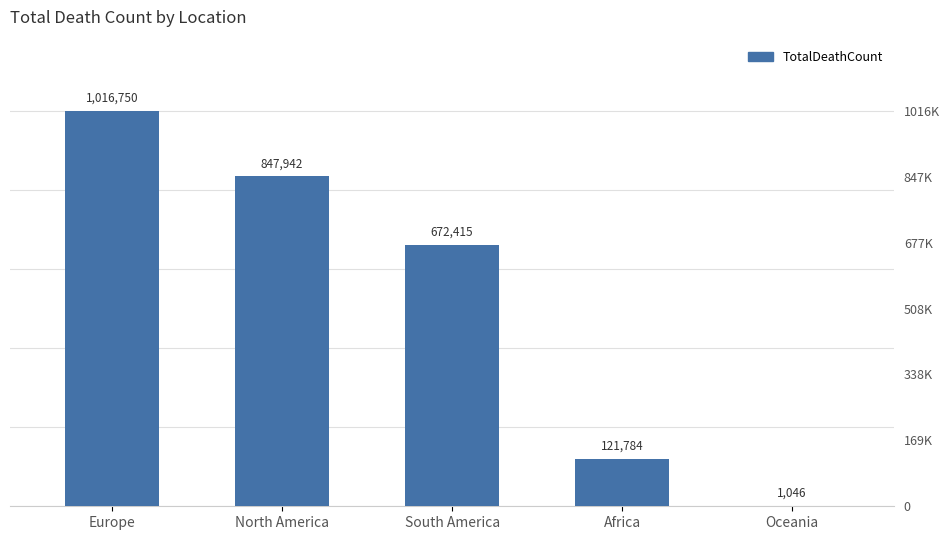

True or false: the data shows 121784 at Africa.

True